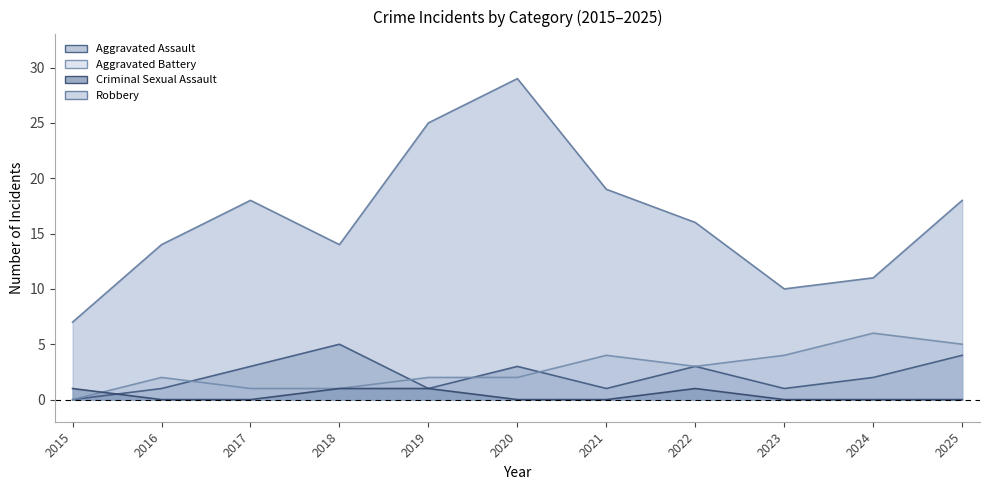

How many intersections are there between Aggravated Battery and Criminal Sexual Assault?

1